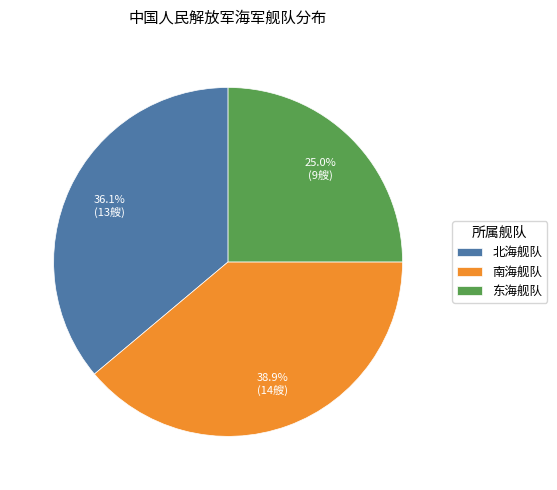

What is the total percentage of 北海舰队 and 南海舰队?

75.0%